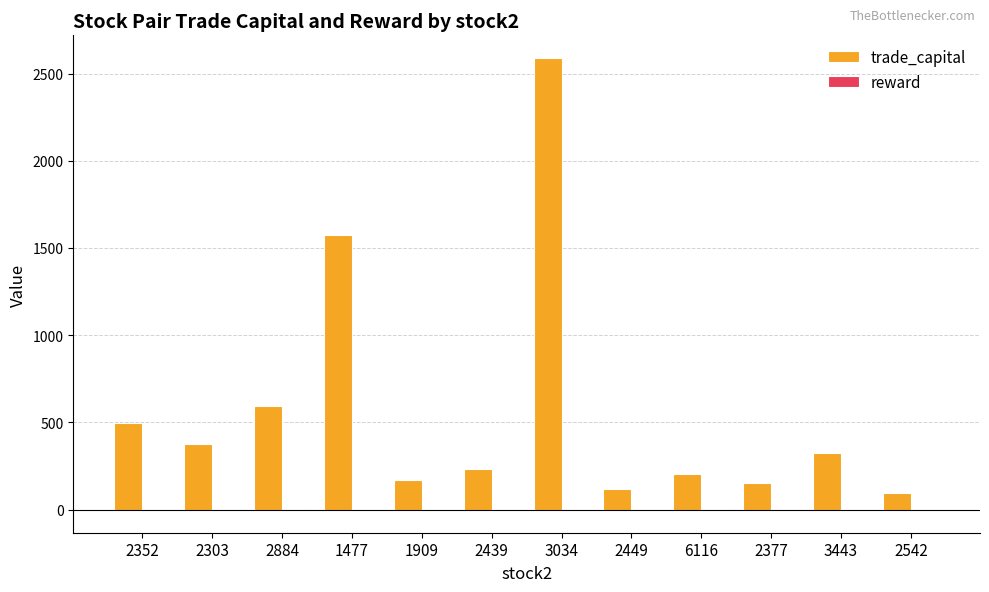

Which series changed the most between 2377 and 2542?

trade_capital